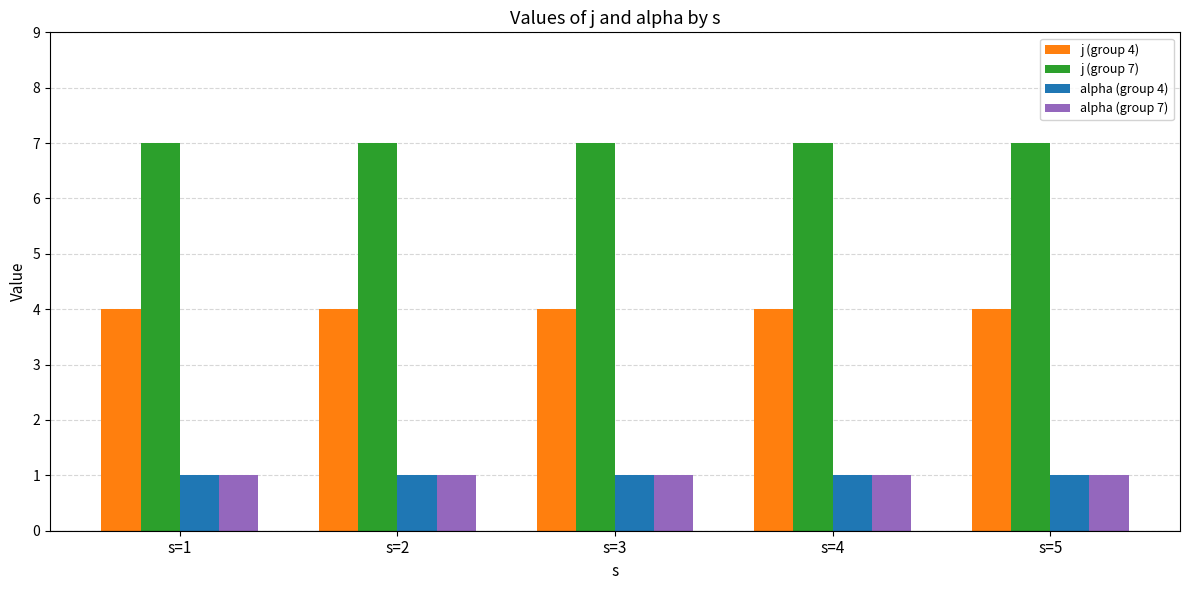

What is the average value of the alpha (group 7) series?

1